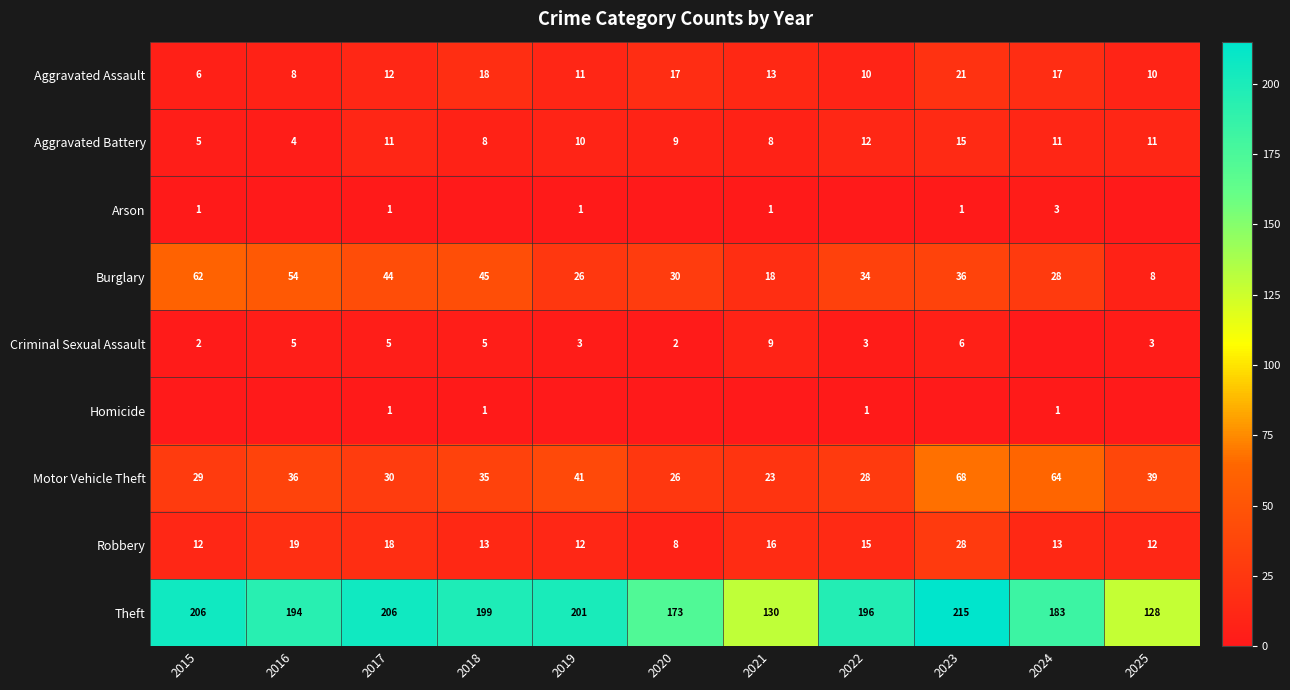

Rank the categories by Motor Vehicle Theft value from highest to lowest.

2023, 2024, 2019, 2025, 2016, 2018, 2017, 2015, 2022, 2020, 2021